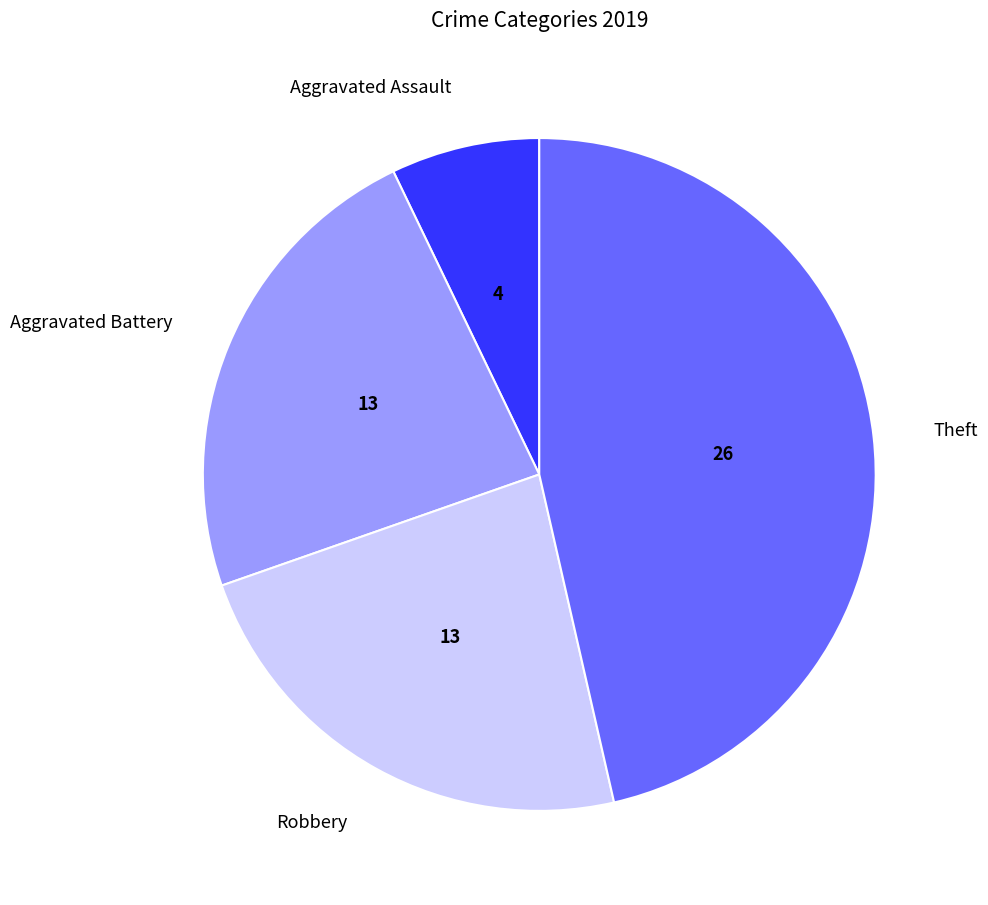

Between Aggravated Battery and Theft, which is larger?

Theft